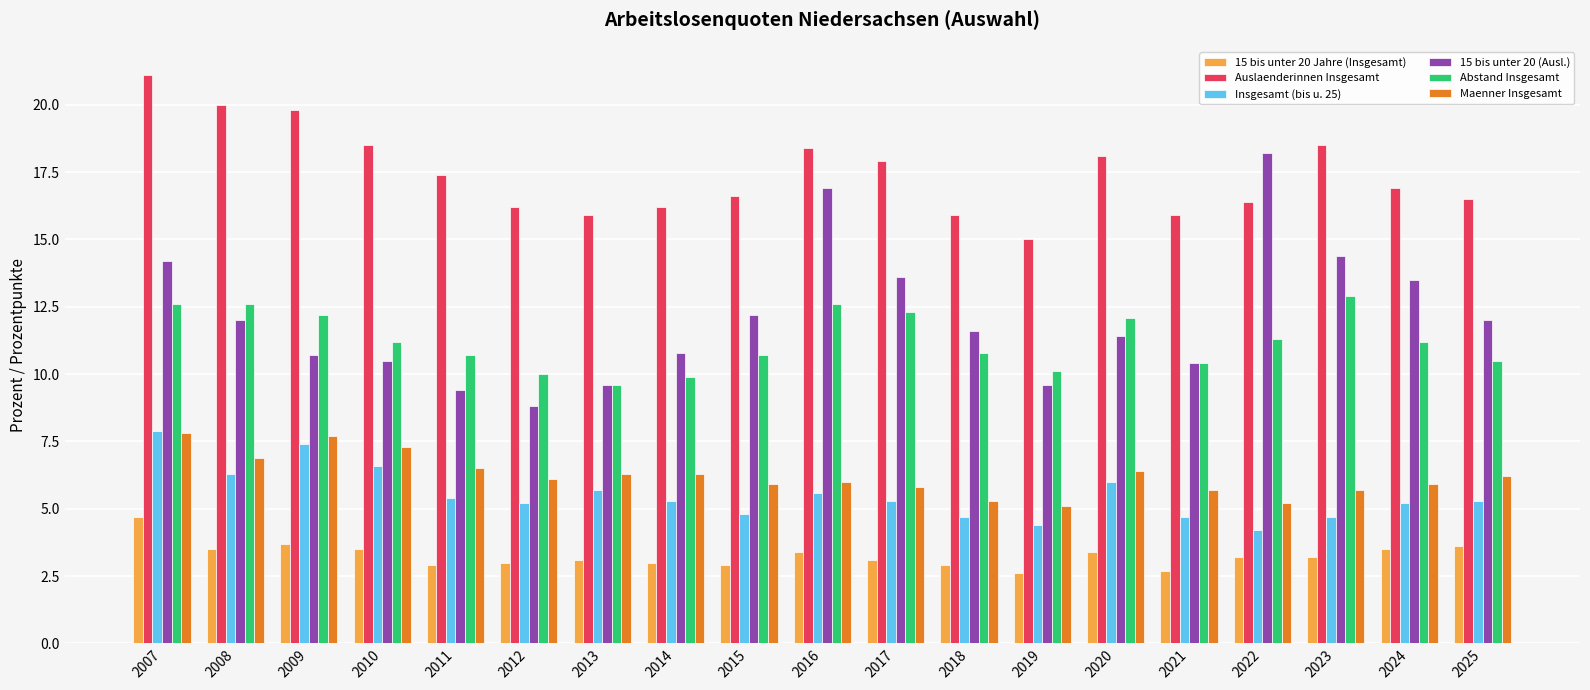

Which category has the lowest value in the Auslaenderinnen Insgesamt series?

2019